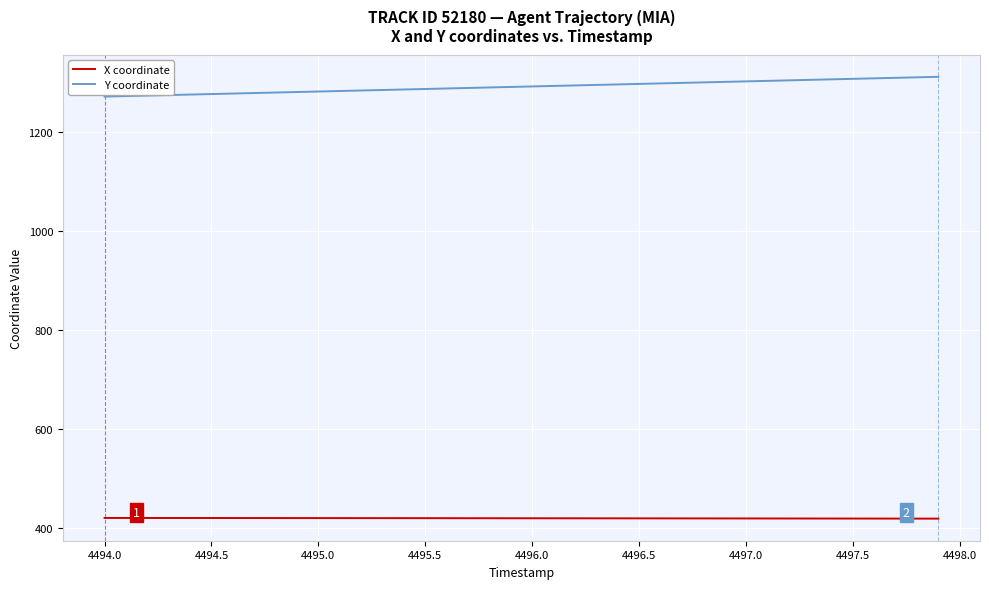

What is the greatest value displayed?

1311.9